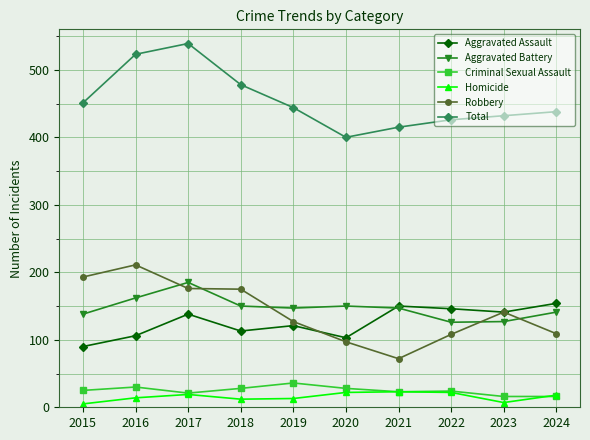

What are all the series names shown in the legend?

Aggravated Assault, Aggravated Battery, Criminal Sexual Assault, Homicide, Robbery, Total